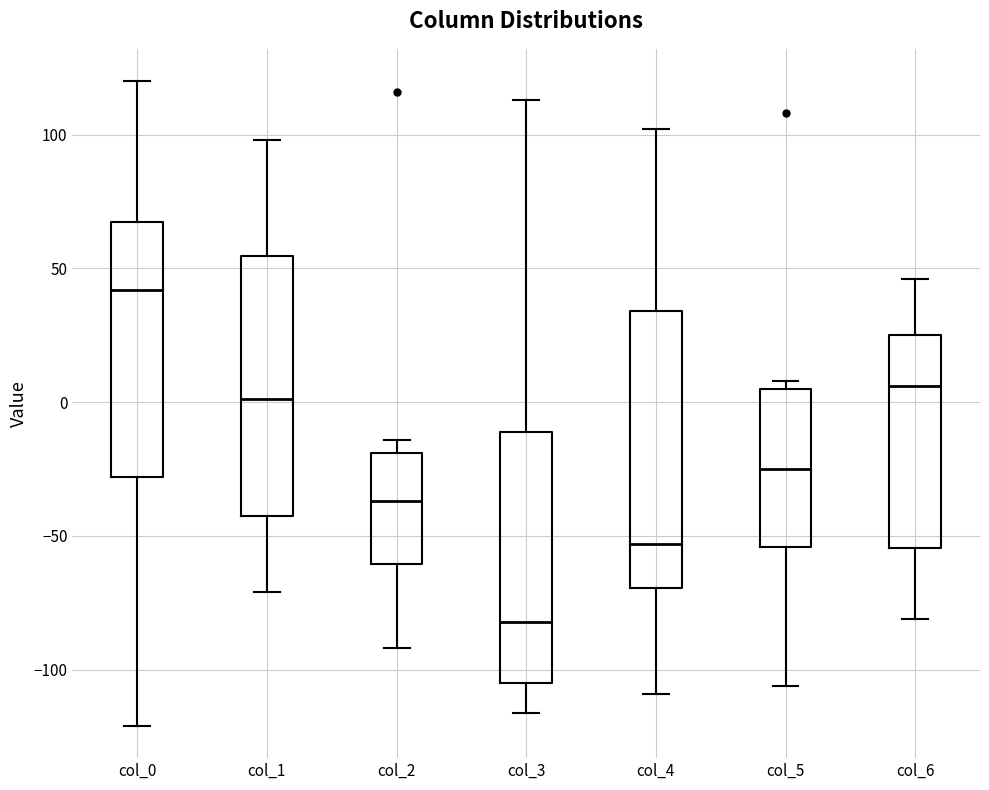

Reading left to right, read every box against the y-axis: the position of its median line, the range the box covers, and the ends of its whiskers. The values are not printed on the chart, so give them approximately, as read against the axis.

col_0: median 40, box -30 to 70, whiskers -120 to 120
col_1: median 0, box -40 to 55, whiskers -70 to 100
col_2: median -35, box -60 to -20, whiskers -90 to -15
col_3: median -80, box -105 to -10, whiskers -115 to 115
col_4: median -55, box -70 to 35, whiskers -110 to 100
col_5: median -25, box -55 to 5, whiskers -105 to 10
col_6: median 5, box -55 to 25, whiskers -80 to 45